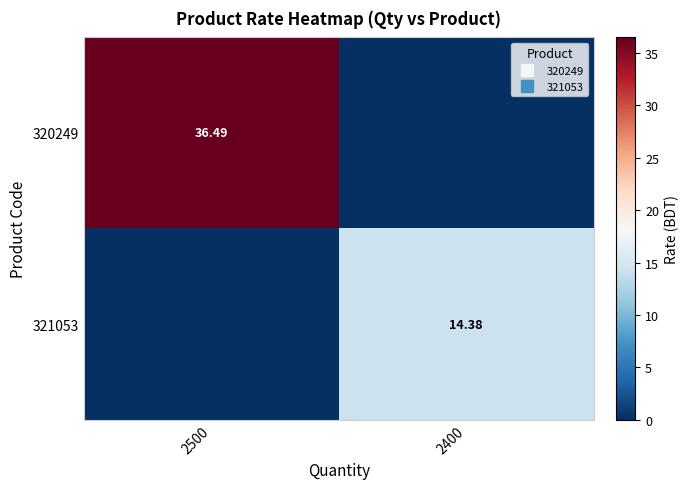

How many values in the 320249 series are below 36?

1